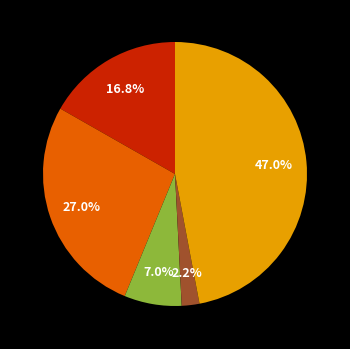

Is there any slice that represents more than half of the pie?

No